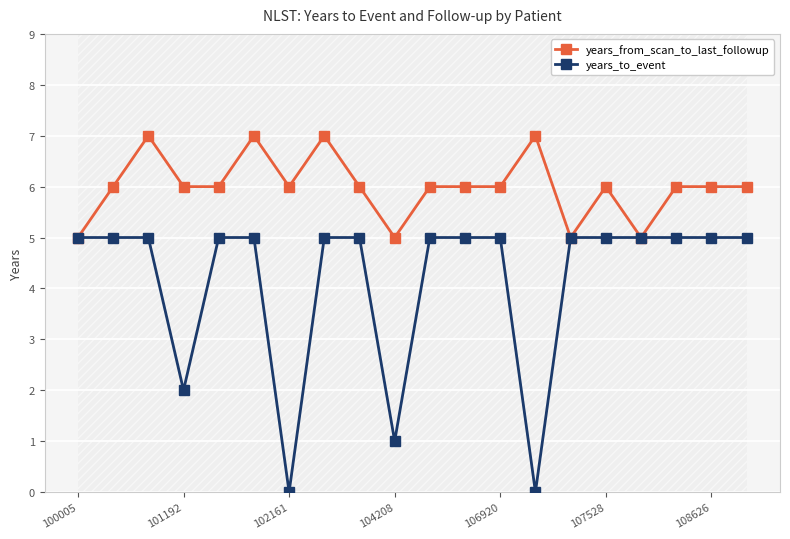

Count the number of categories in the chart.

20